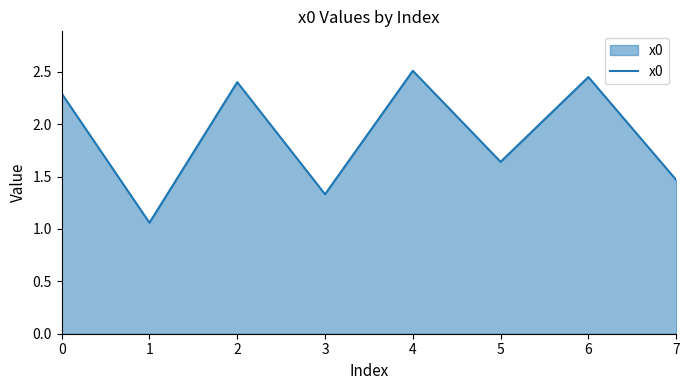

What is the approximate value at 4?

2.5